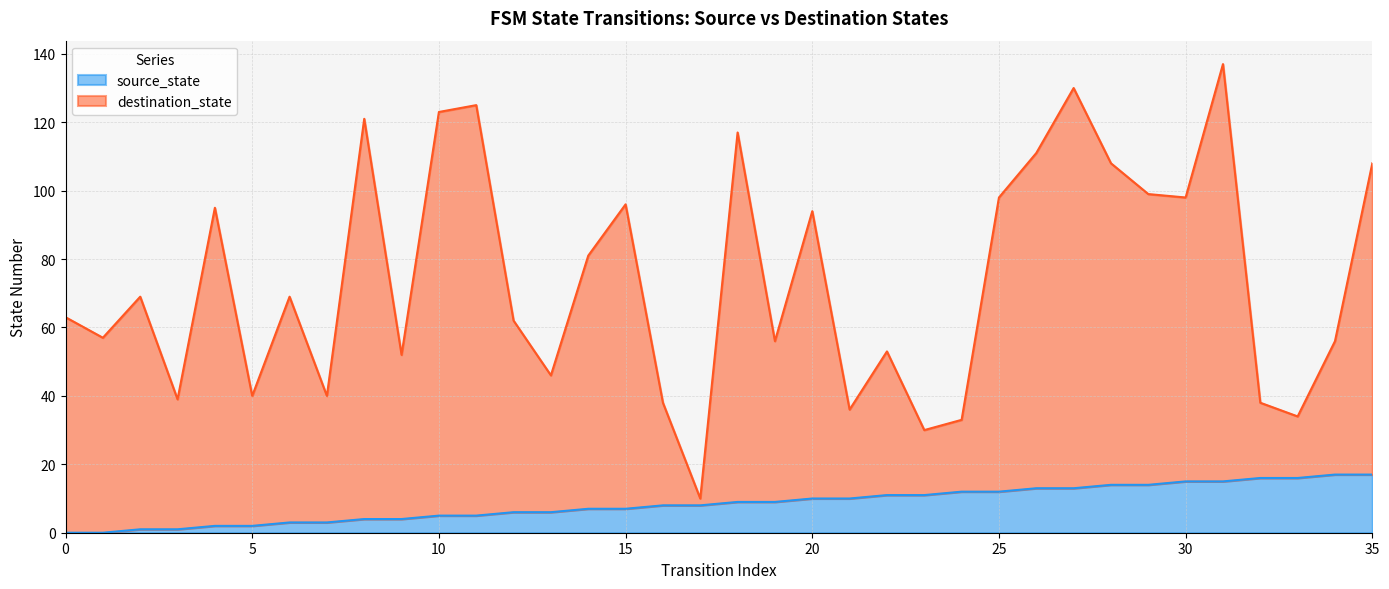

List the series in order of their overall mean, highest first.

destination_state, source_state